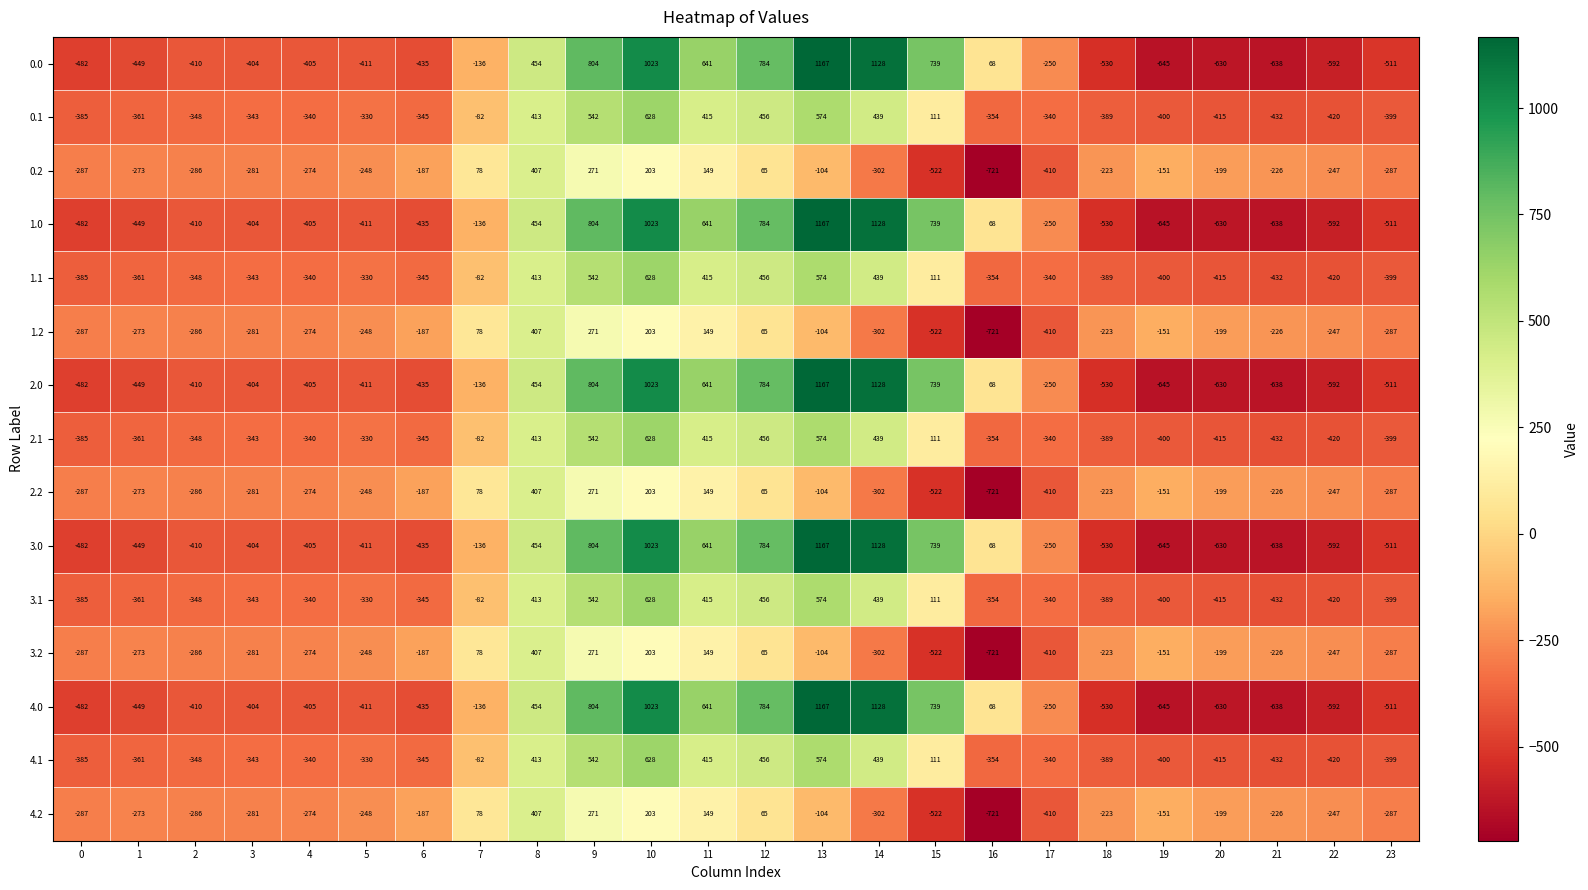

What is the total value across all series at 3?

-5140